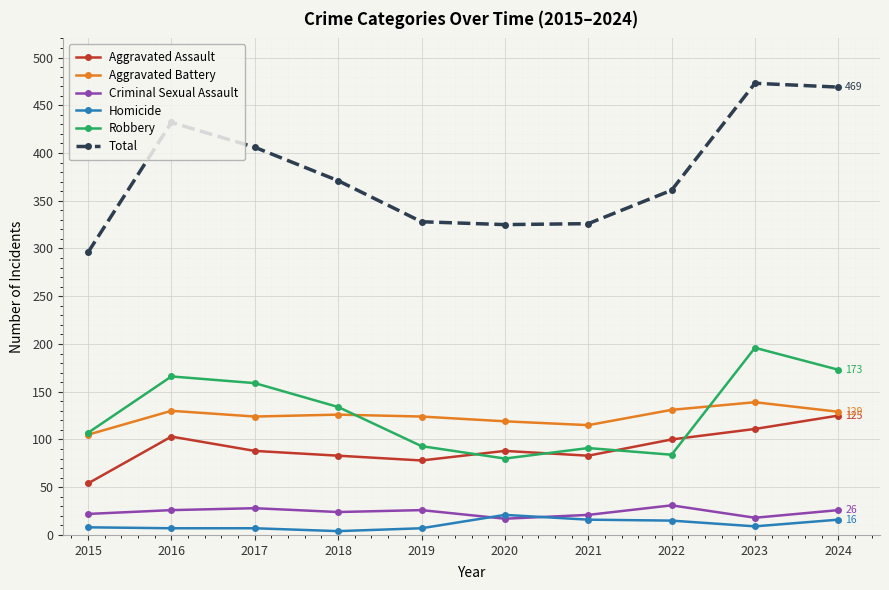

What is the difference between the maximum and second lowest values in the Criminal Sexual Assault series?

13